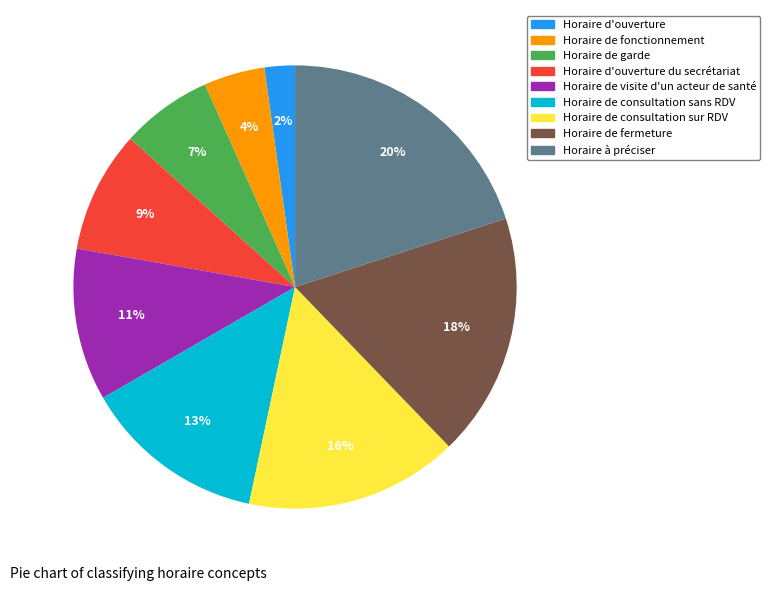

To the nearest percent, what is the difference between the Horaire d'ouverture du secrétariat and Horaire de visite d'un acteur de santé slice percentages?

2%